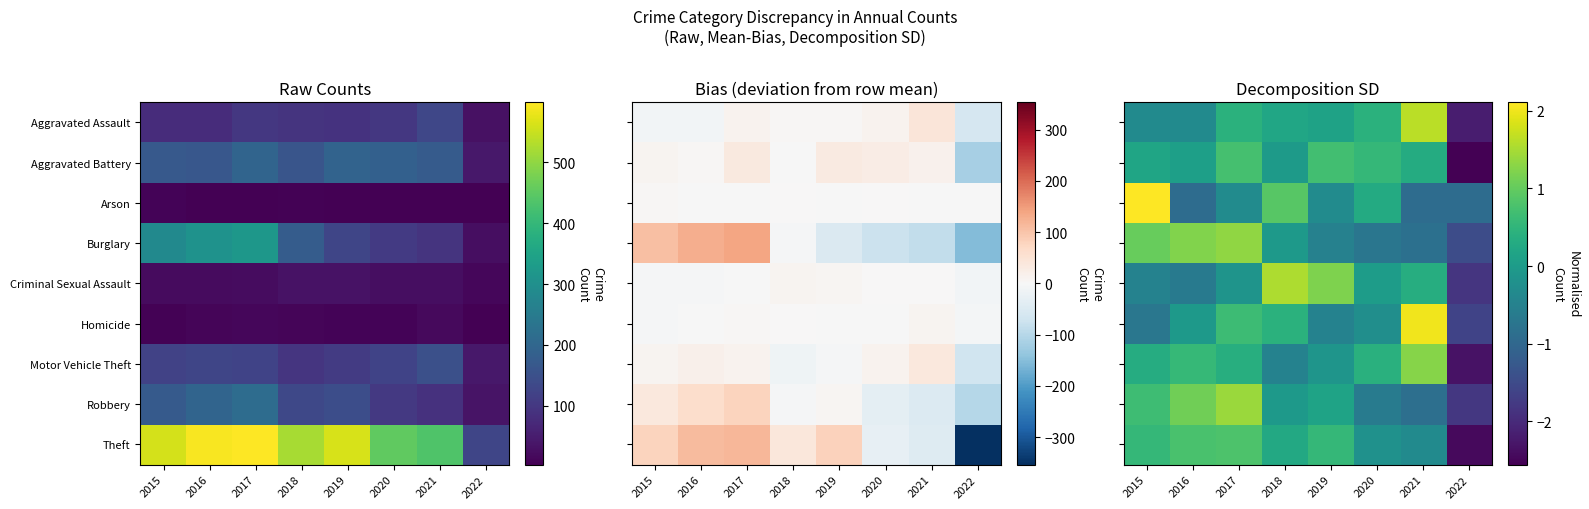

The Homicide series shows -0.4 at 2015. True or false?

False